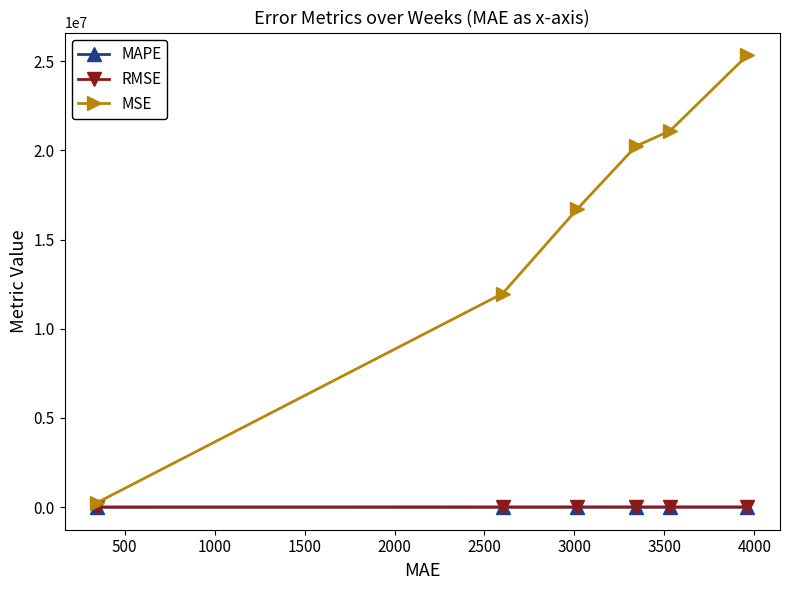

What is the value of the MSE point at the 1st from the left?

249230.0